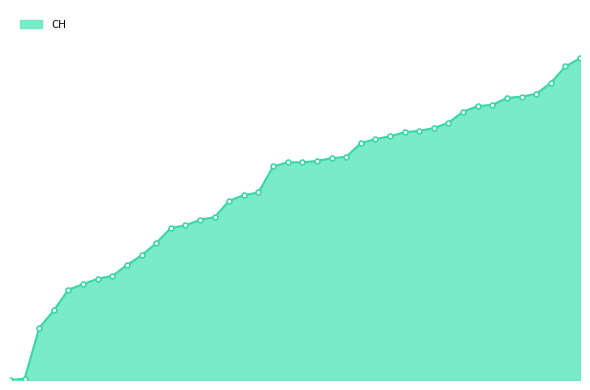

Is this an area chart (filled region under the line)?

Yes